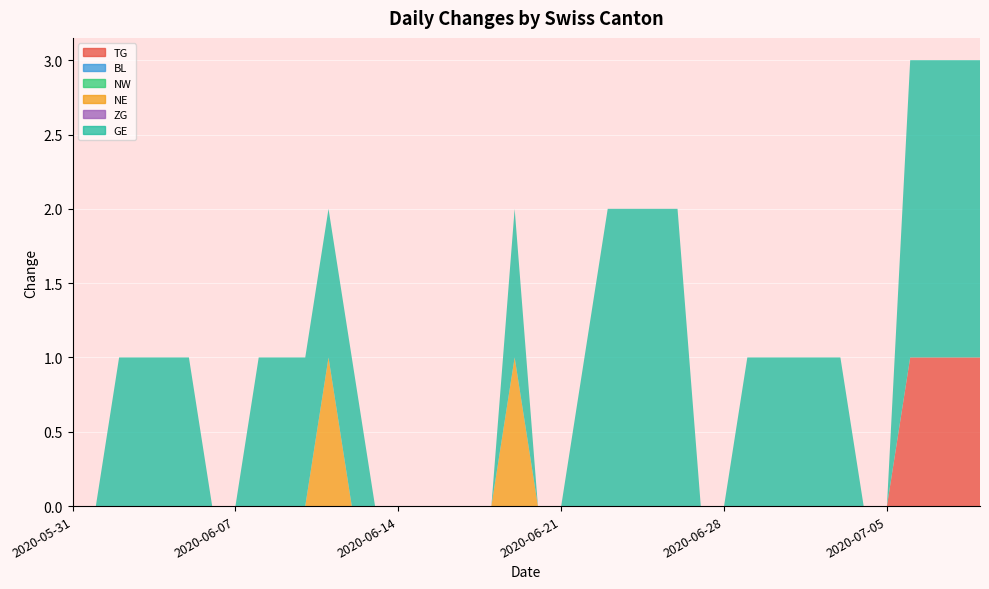

Reading left to right, what are all the values shown in this chart?

TG: 0	0	0	0	0	0	0	0	0	0	0	0	0	0	0	0	0	0	0	0	0	0	0	0	0	0	0	0	0	0	0	0	0	0	0	0	1	1	1	1
BL: 0	0	0	0	0	0	0	0	0	0	0	0	0	0	0	0	0	0	0	0	0	0	0	0	0	0	0	0	0	0	0	0	0	0	0	0	0	0	0	0
NW: 0	0	0	0	0	0	0	0	0	0	0	0	0	0	0	0	0	0	0	0	0	0	0	0	0	0	0	0	0	0	0	0	0	0	0	0	0	0	0	0
NE: 0	0	0	0	0	0	0	0	0	0	0	1	0	0	0	0	0	0	0	1	0	0	0	0	0	0	0	0	0	0	0	0	0	0	0	0	0	0	0	0
ZG: 0	0	0	0	0	0	0	0	0	0	0	0	0	0	0	0	0	0	0	0	0	0	0	0	0	0	0	0	0	0	0	0	0	0	0	0	0	0	0	0
GE: 0	0	1	1	1	1	0	0	1	1	1	1	1	0	0	0	0	0	0	1	0	0	1	2	2	2	2	0	0	1	1	1	1	1	0	0	2	2	2	2